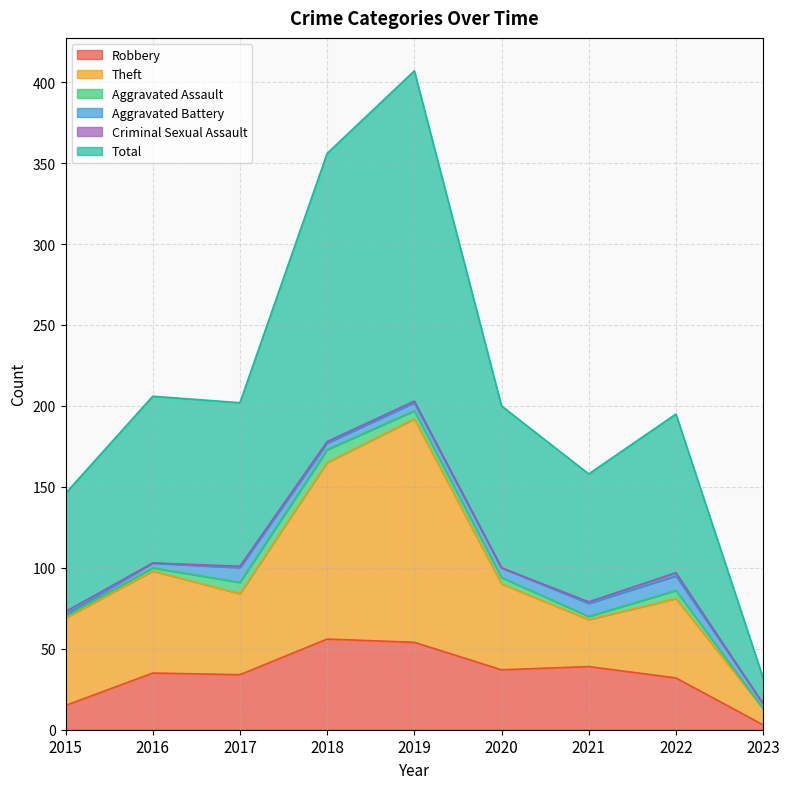

What is the maximum value for Robbery?

56